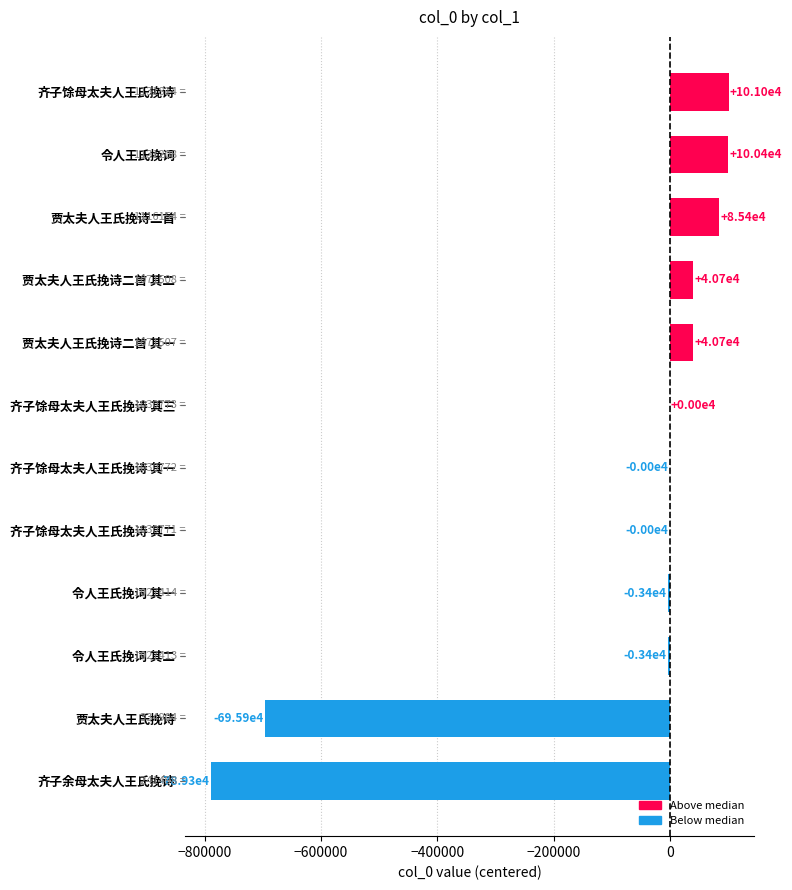

How many positive values are there?

6